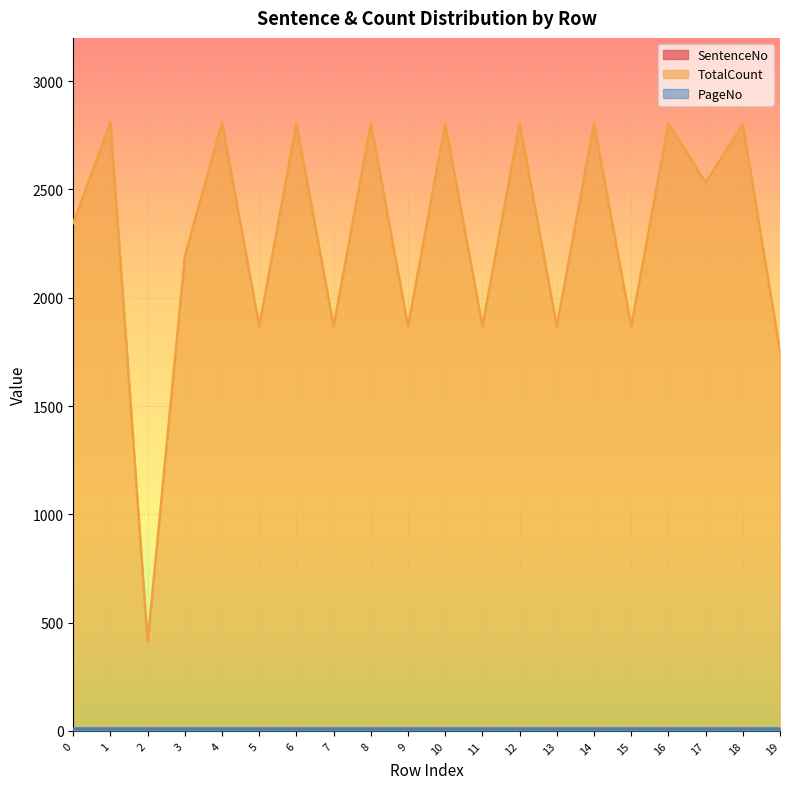

The SentenceNo series shows 2 at 8. True or false?

True